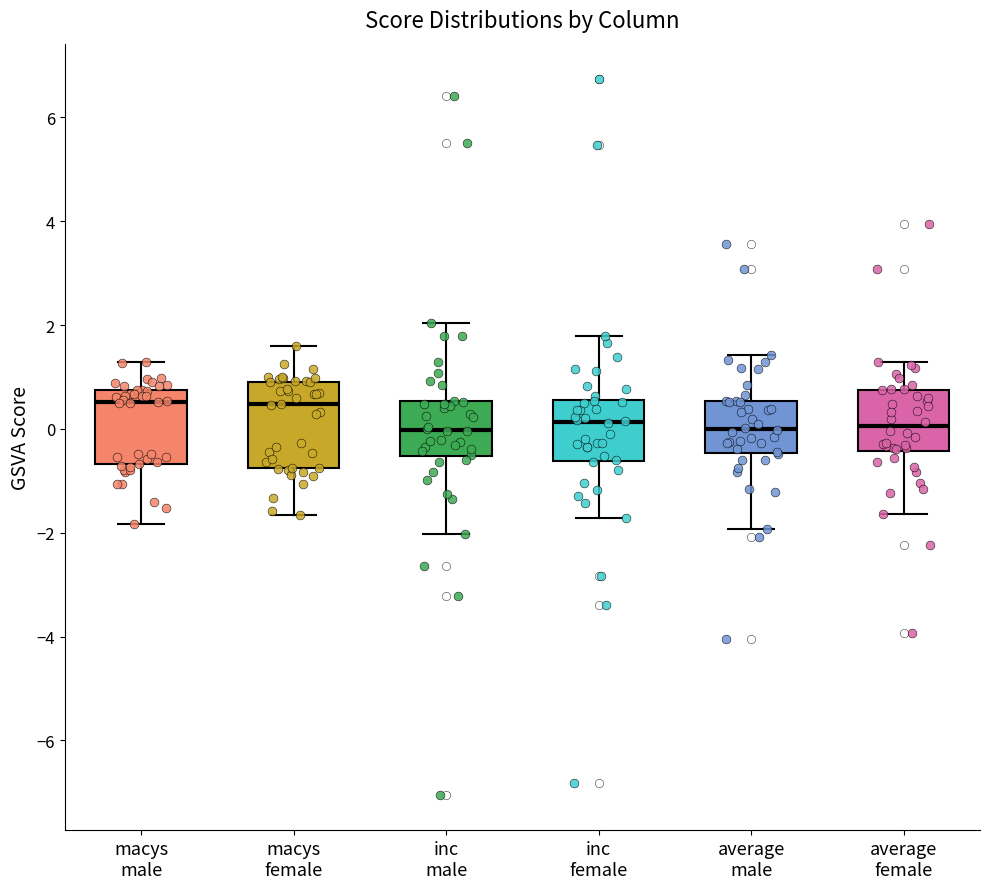

Reading left to right, read every box against the y-axis: the position of its median line, the range the box covers, and the ends of its whiskers. The values are not printed on the chart, so give them approximately, as read against the axis.

macys male: median 0.6, box -0.6 to 0.8, whiskers -1.8 to 1.2
macys female: median 0.4, box -0.8 to 1.0, whiskers -1.6 to 1.6
inc male: median 0.0, box -0.6 to 0.6, whiskers -2.0 to 2.0
inc female: median 0.2, box -0.6 to 0.6, whiskers -1.8 to 1.8
average male: median 0.0, box -0.4 to 0.6, whiskers -2.0 to 1.4
average female: median 0.0, box -0.4 to 0.8, whiskers -1.6 to 1.2